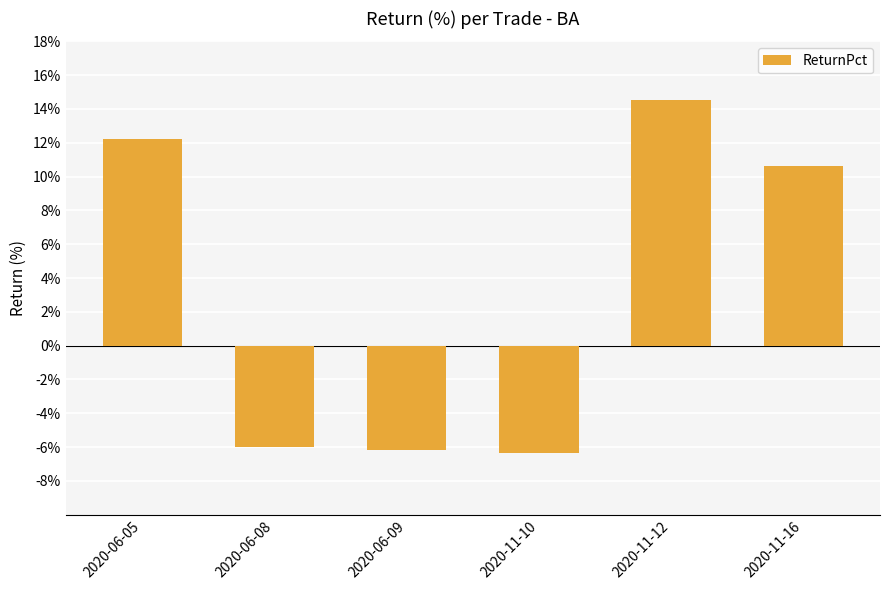

Count the number of data series in this chart.

1